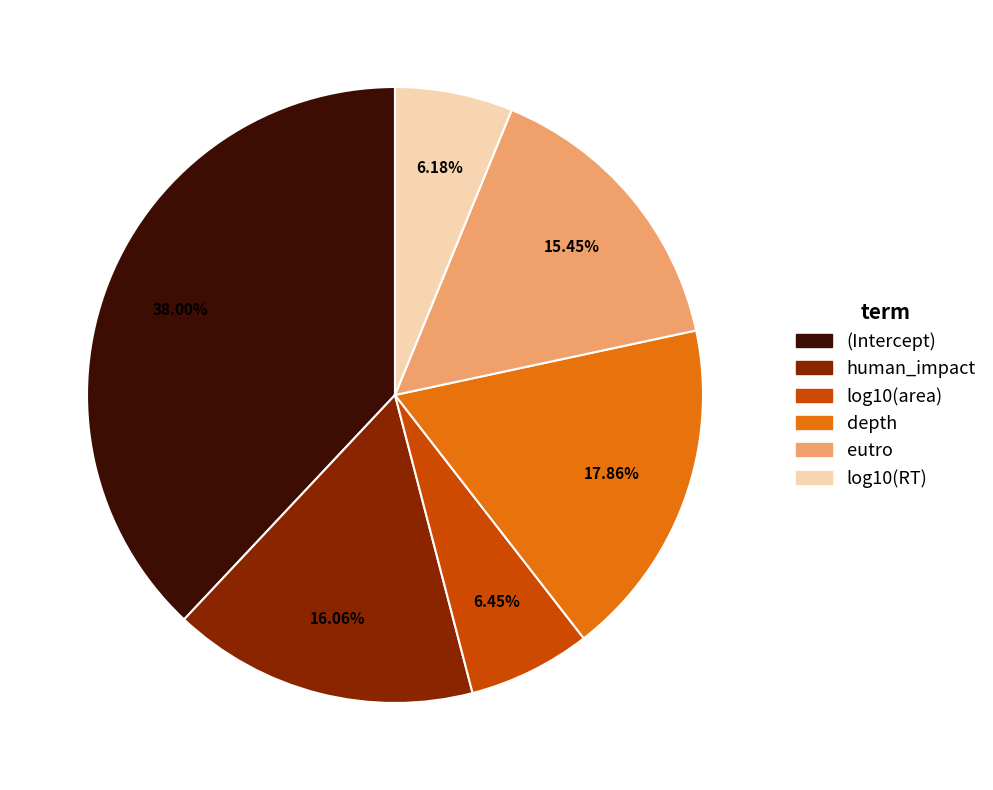

How many segments does this pie chart have?

6